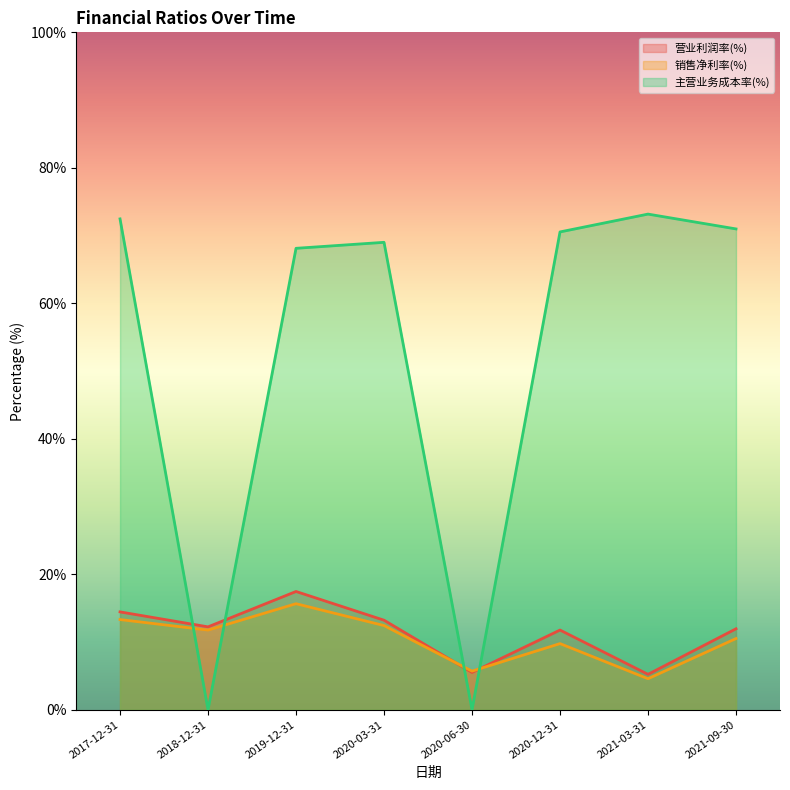

What is the label of the 2nd point from the right?

2021-03-31